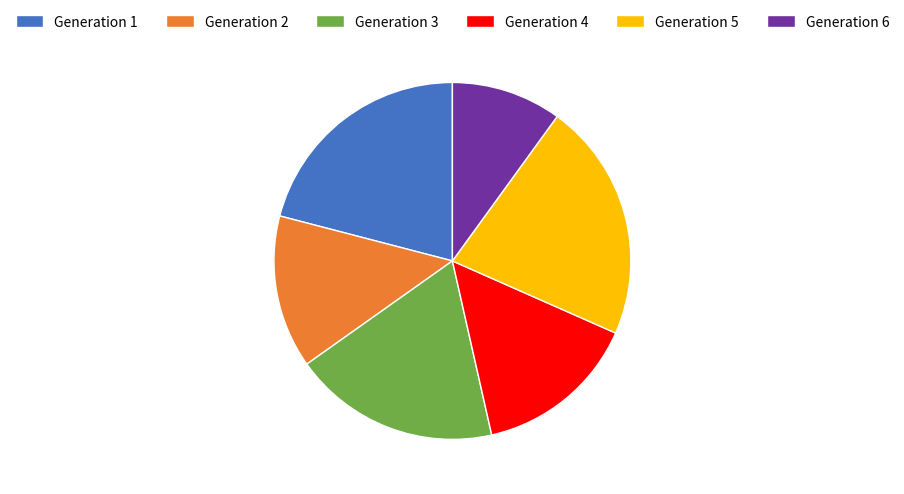

Do Generation 4 and Generation 1 together represent more than half of the pie?

No